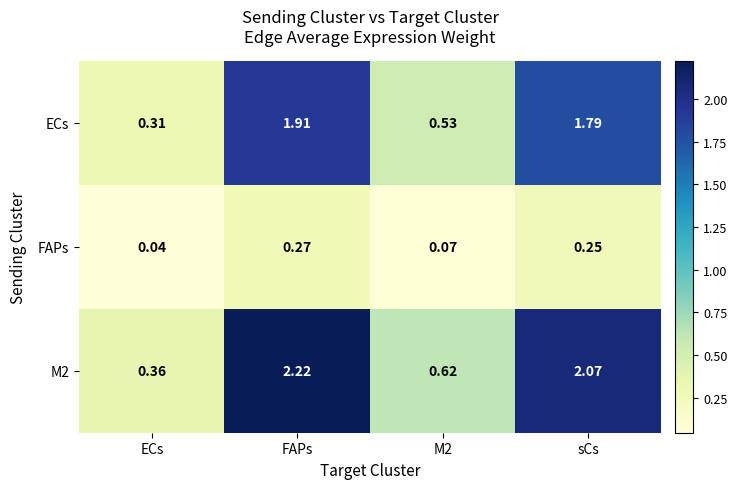

Rank the series by their average value, from lowest to highest.

FAPs, ECs, M2